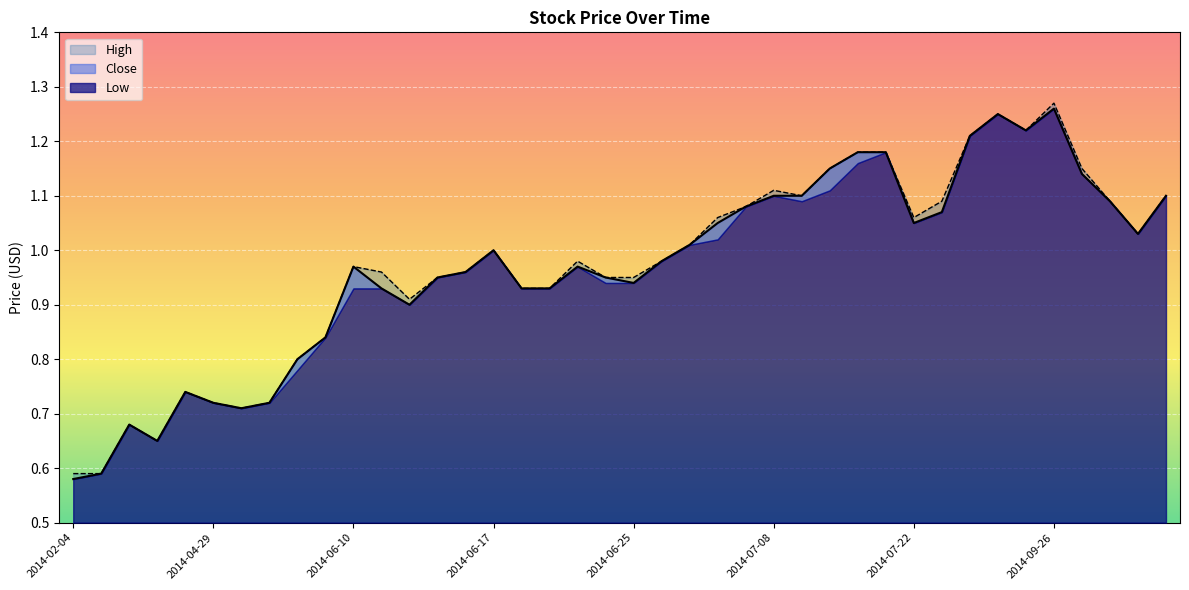

What is the highest value of the High series?

1.3